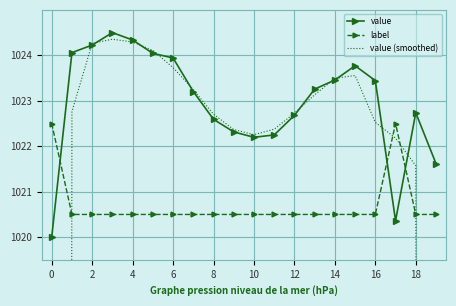

In value, how many points are higher than both neighbors (excluding endpoints)?

3